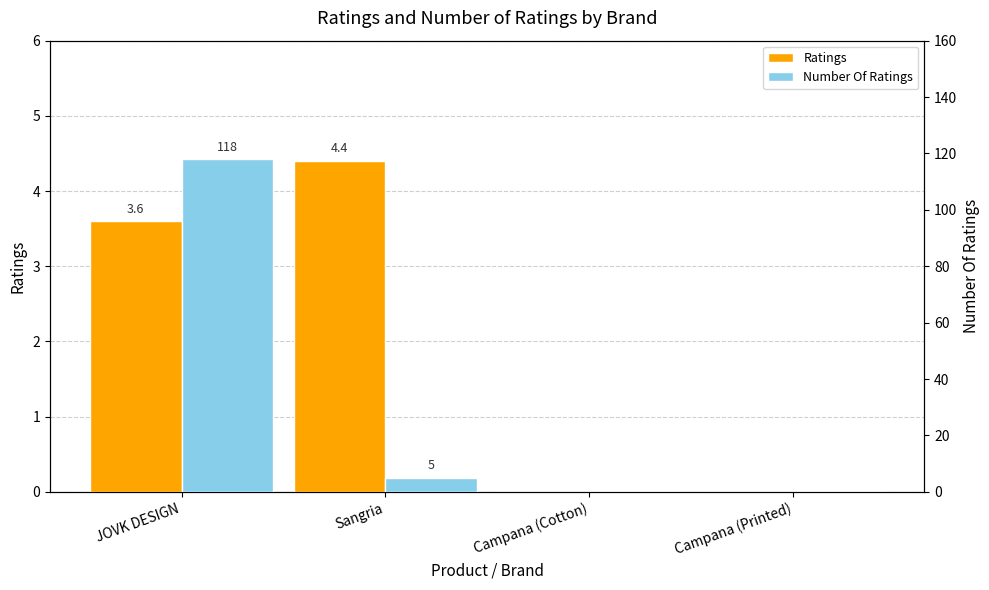

Which series has the largest range (max minus min)?

Number Of Ratings